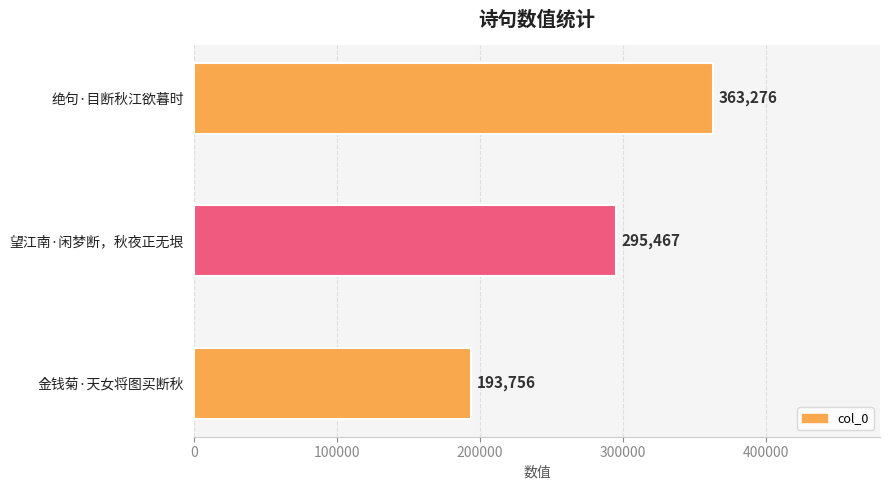

Which has a higher value, 望江南·闲梦断，秋夜正无垠 or 金钱菊·天女将图买断秋?

望江南·闲梦断，秋夜正无垠